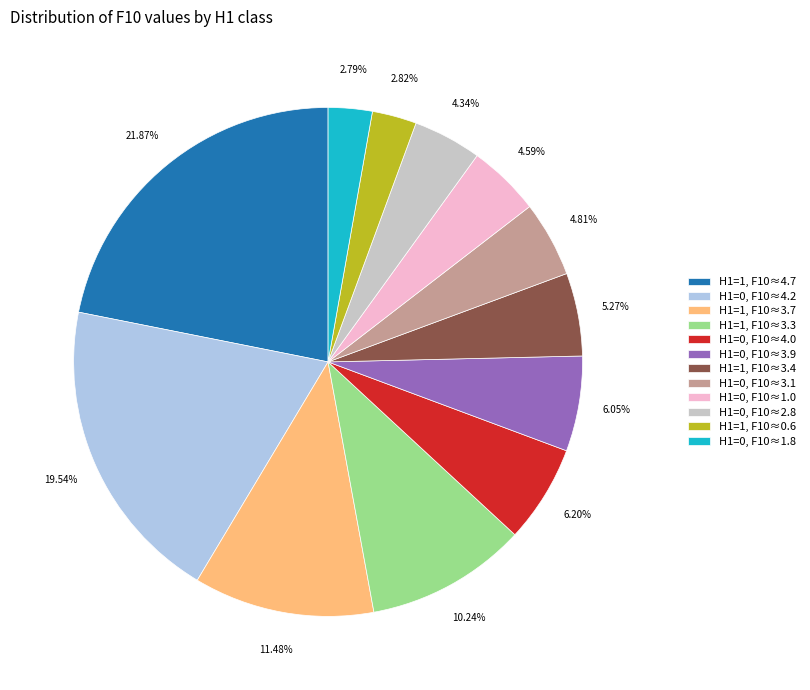

Rank the categories by value from lowest to highest.

H1=0, F10≈1.8, H1=1, F10≈0.6, H1=0, F10≈2.8, H1=0, F10≈1.0, H1=0, F10≈3.1, H1=1, F10≈3.4, H1=0, F10≈3.9, H1=0, F10≈4.0, H1=1, F10≈3.3, H1=1, F10≈3.7, H1=0, F10≈4.2, H1=1, F10≈4.7